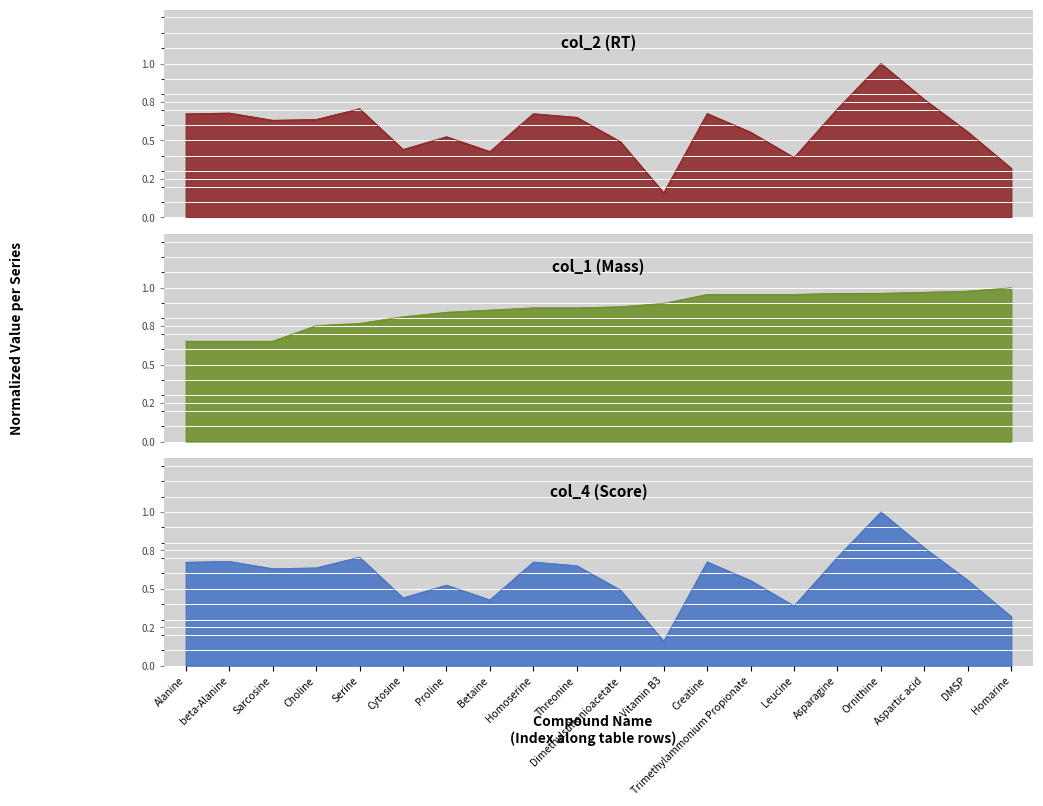

True or false: col_1 (Mass) has a value of 0.2 at Homoserine.

False